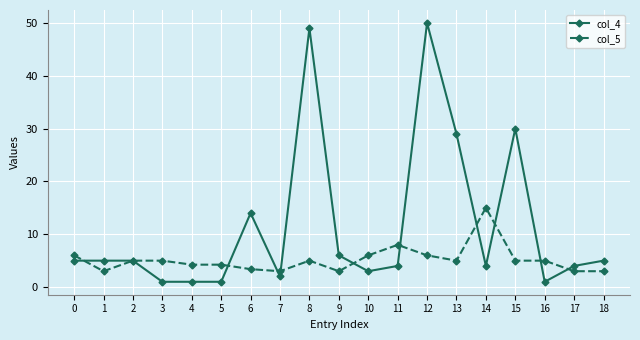

List the series in order of their overall mean, highest first.

col_4, col_5